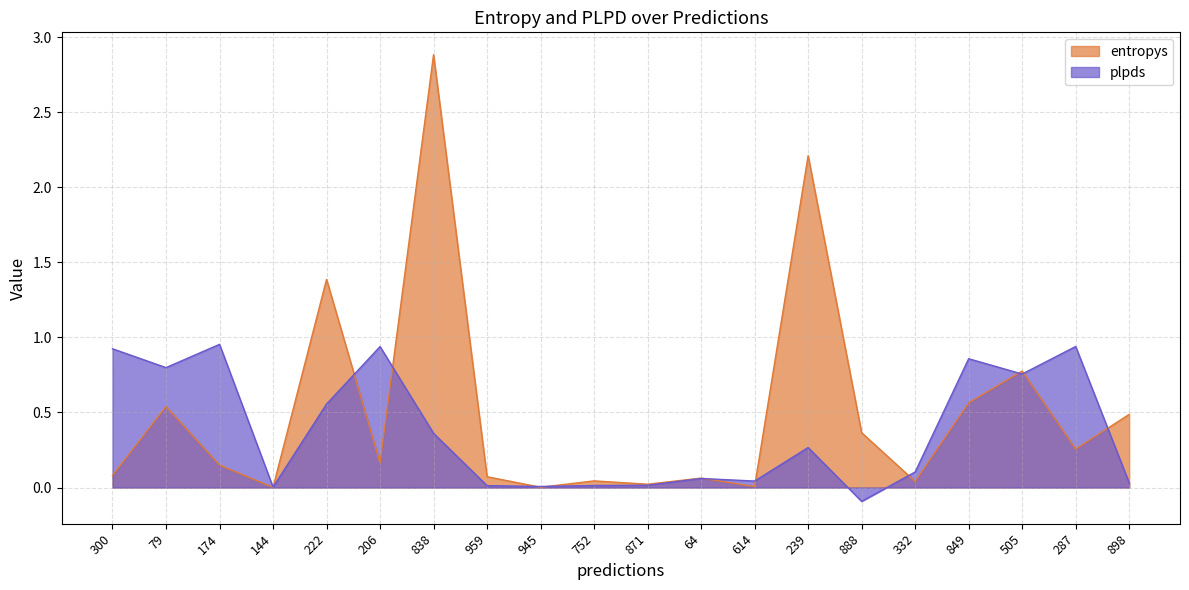

After their last crossing, which series has the higher values: plpds or entropys?

entropys